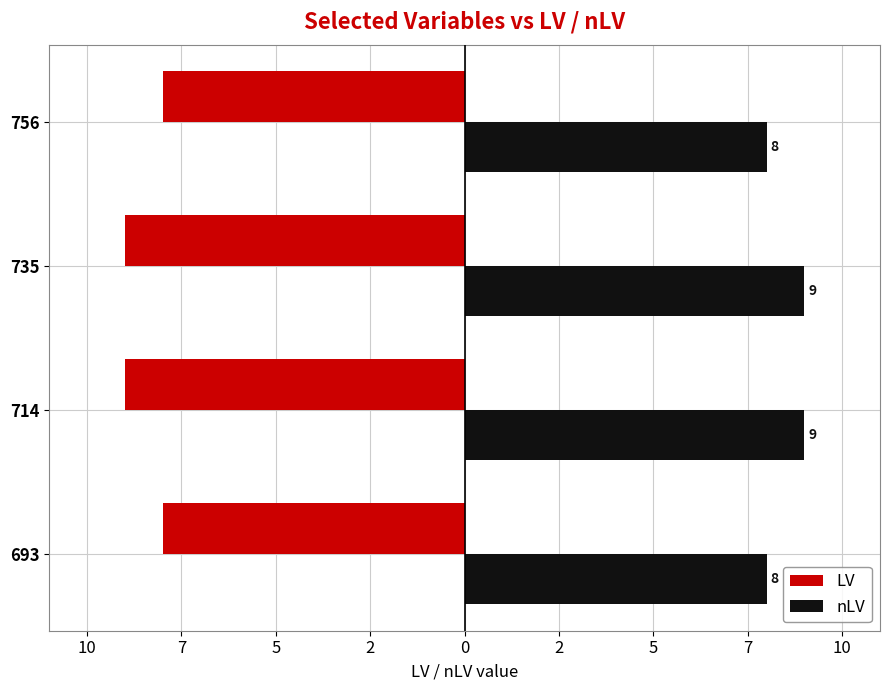

What are all the series names shown in the legend?

LV, nLV